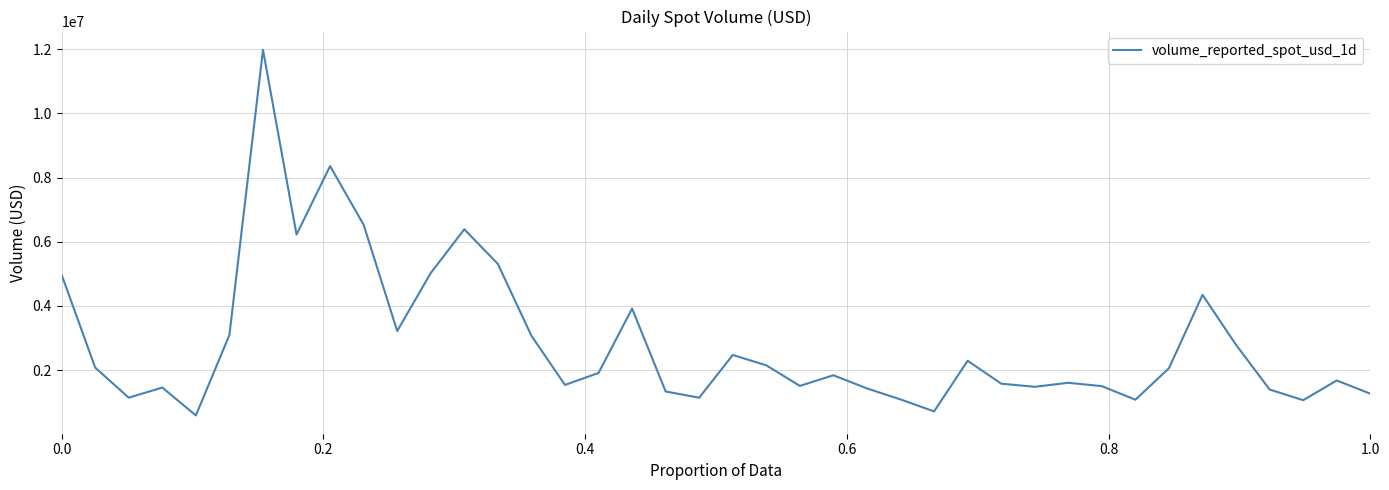

What is the smallest value displayed?

584647.3